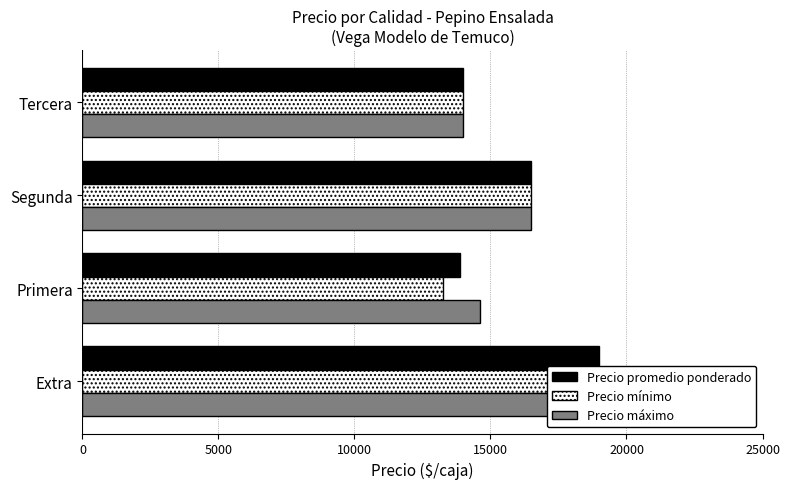

How many series are shown in this chart?

3